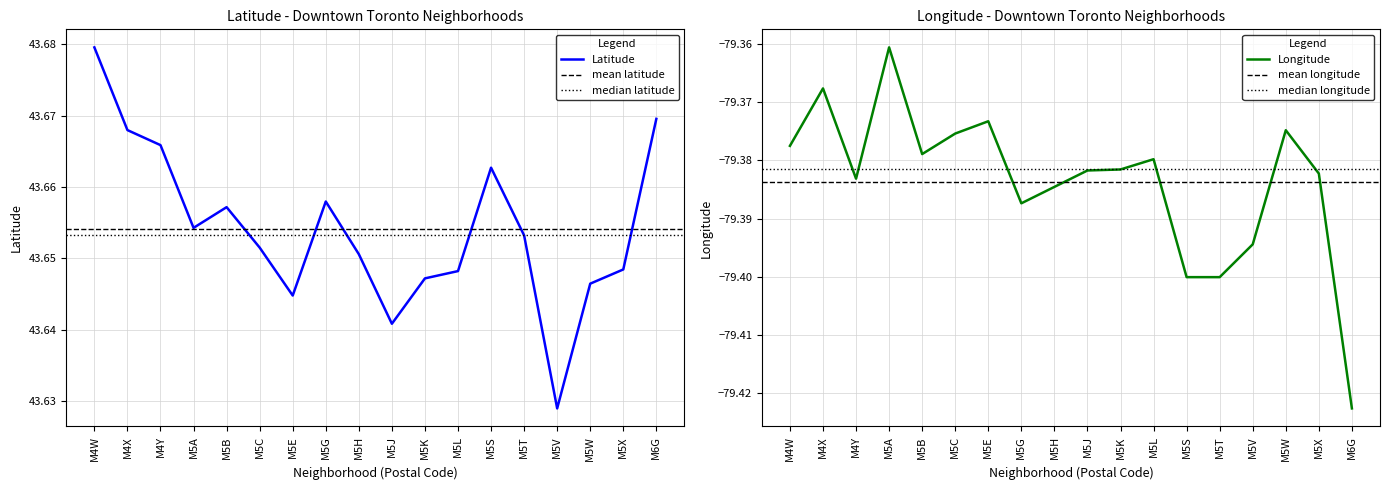

True or false: Longitude and Latitude cross at least once.

False